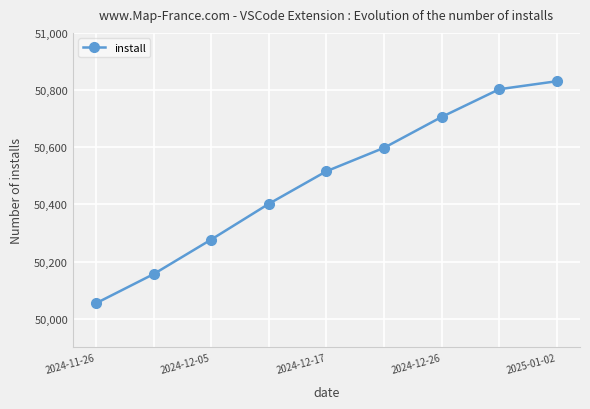

Is this an area chart (filled region under the line)?

No